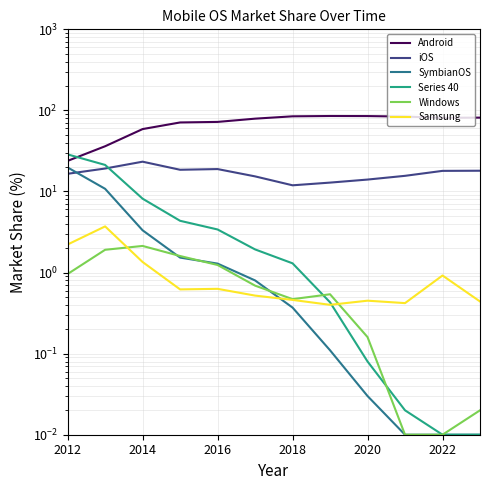

What is the value of the Android point at the 12th from the left?

81.5